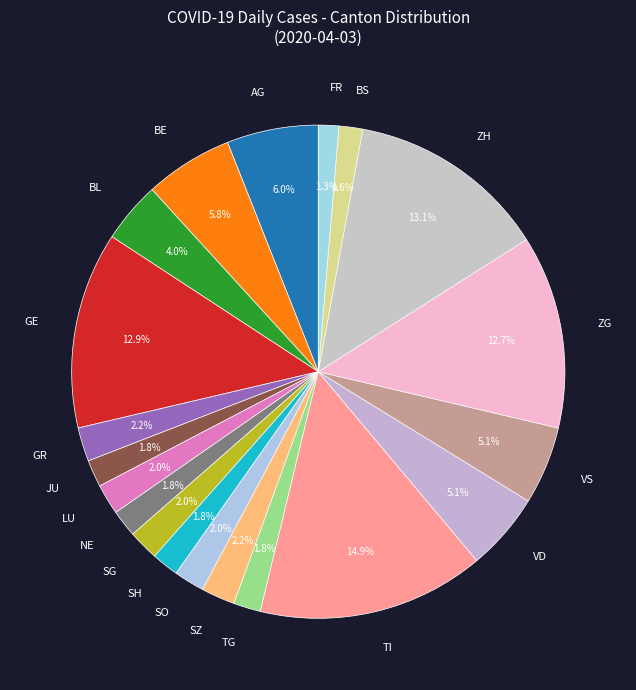

What is the largest slice in the pie chart?

TI